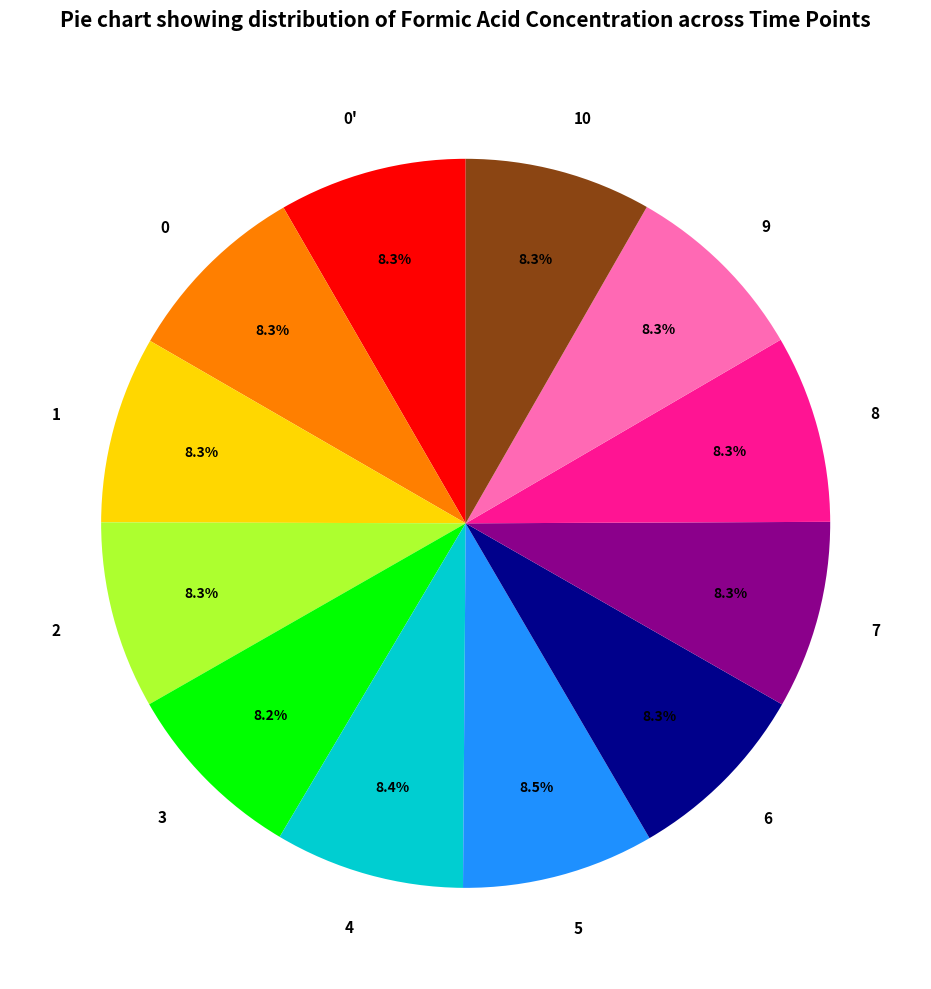

Is there any slice that represents more than half of the pie?

No